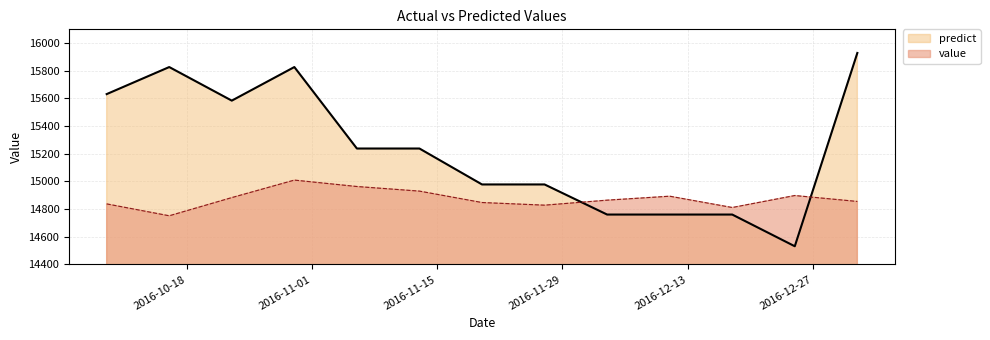

At which label does value reach its minimum?

2016-10-16